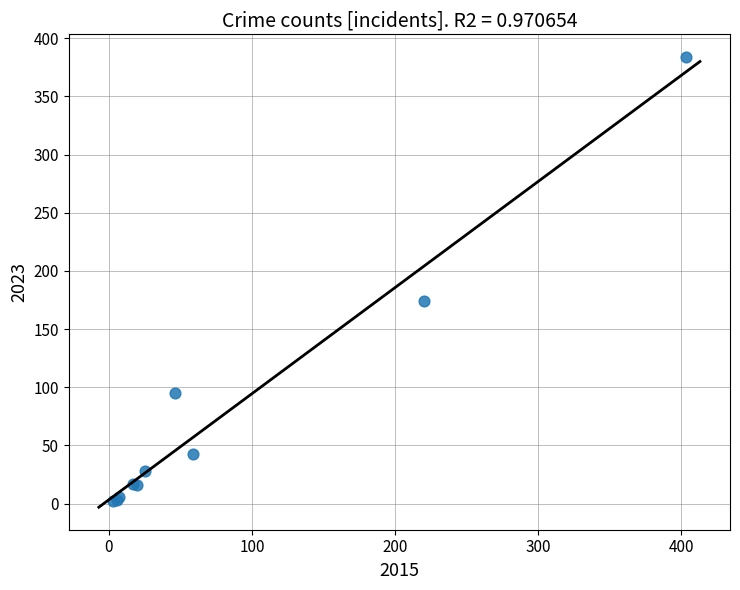

What Y value in the scatter plot is closest to 193?

174